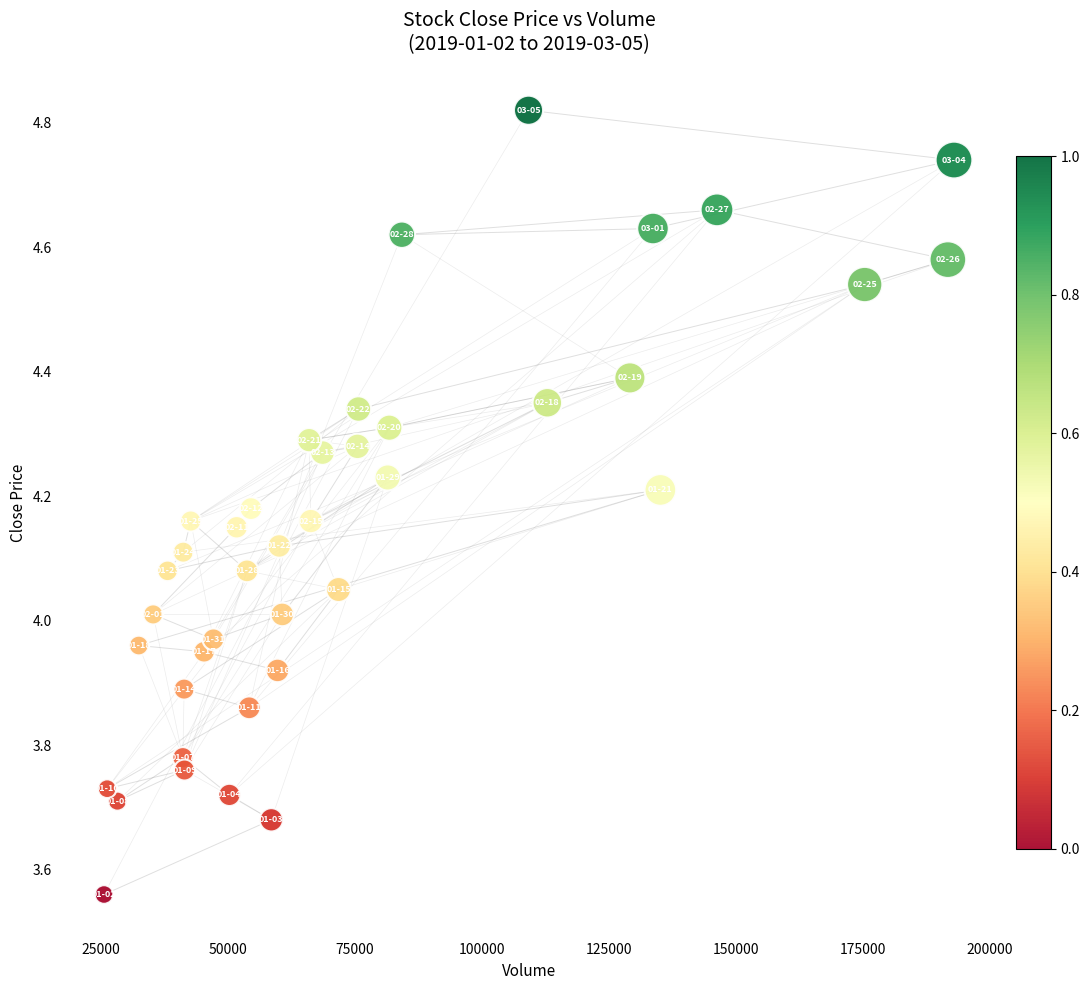

What is the range of X values (max minus min)?

167447.0